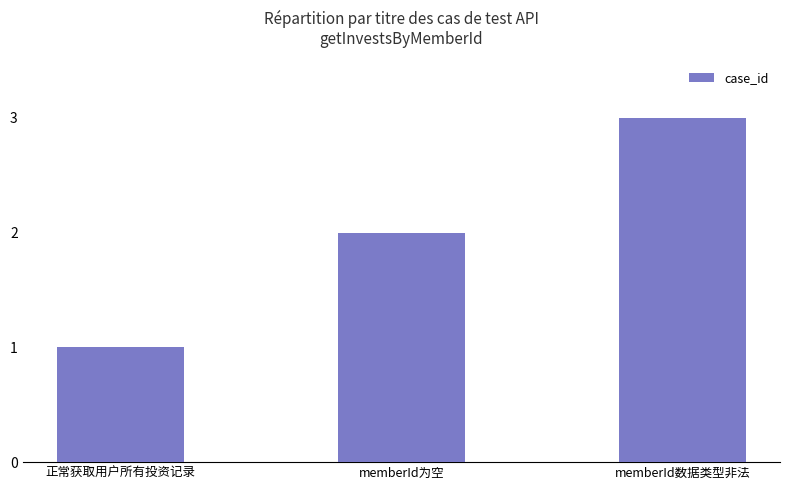

What is the maximum value shown in the chart?

3